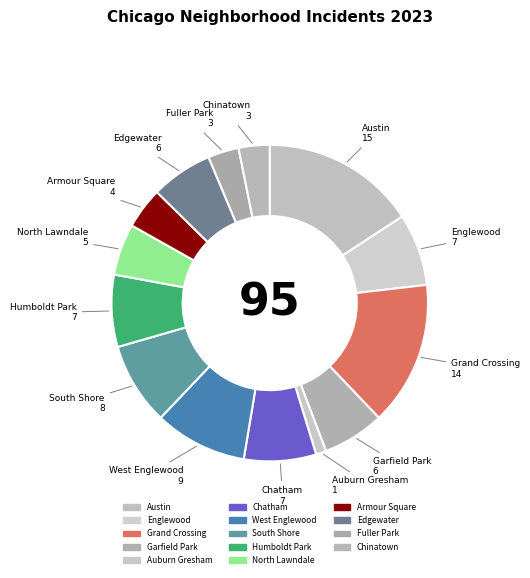

How many segments does this pie chart have?

14